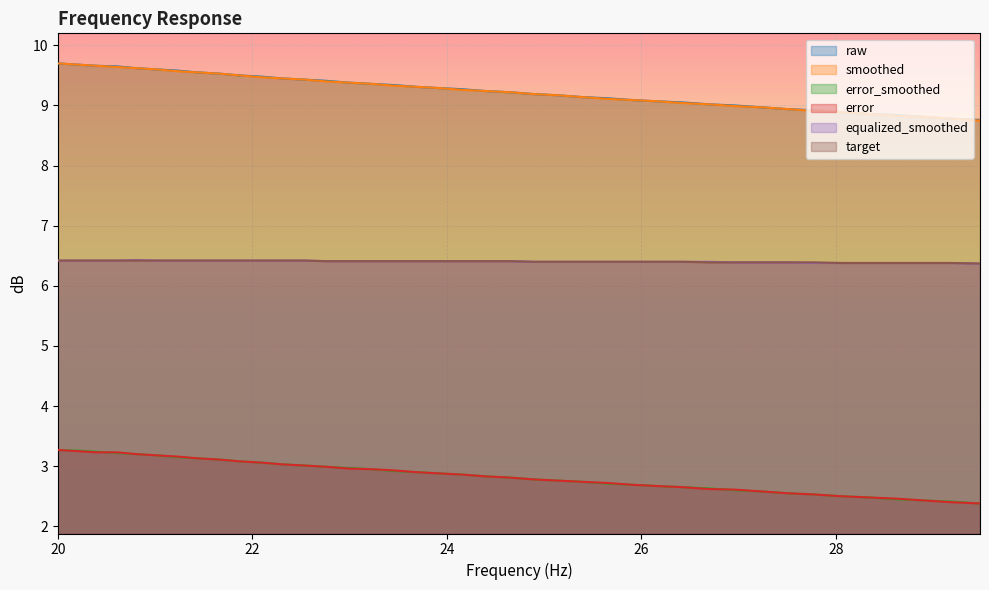

Between 24.65 and 26.96, which series saw the biggest shift?

smoothed